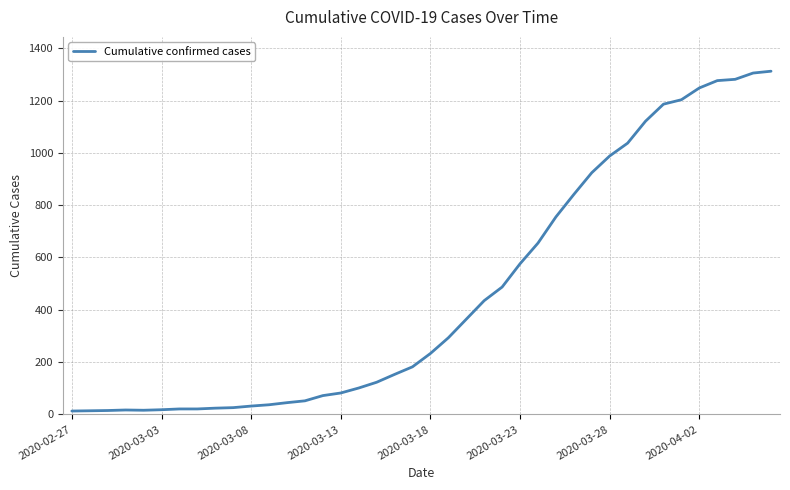

What is the difference between the maximum and minimum values?

1299